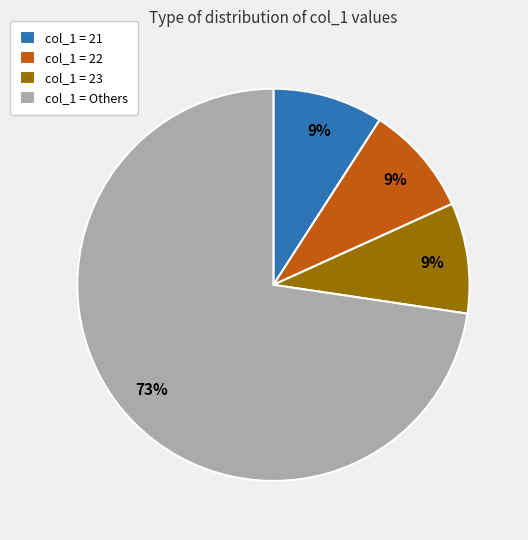

Combined, do col_1 = 23 and col_1 = Others account for over 50%?

Yes